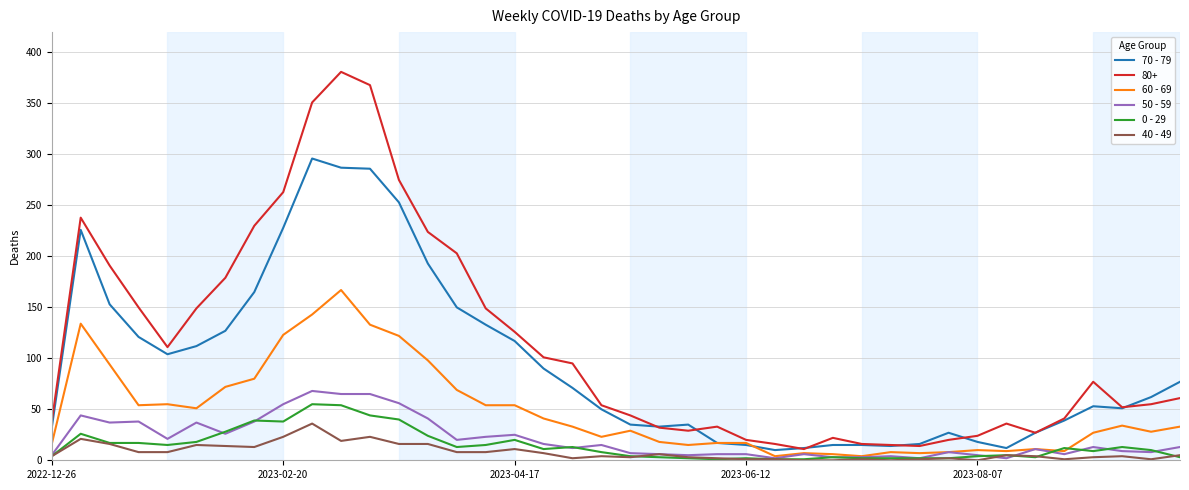

What are all the series names shown in the legend?

70 - 79, 80+, 60 - 69, 50 - 59, 0 - 29, 40 - 49